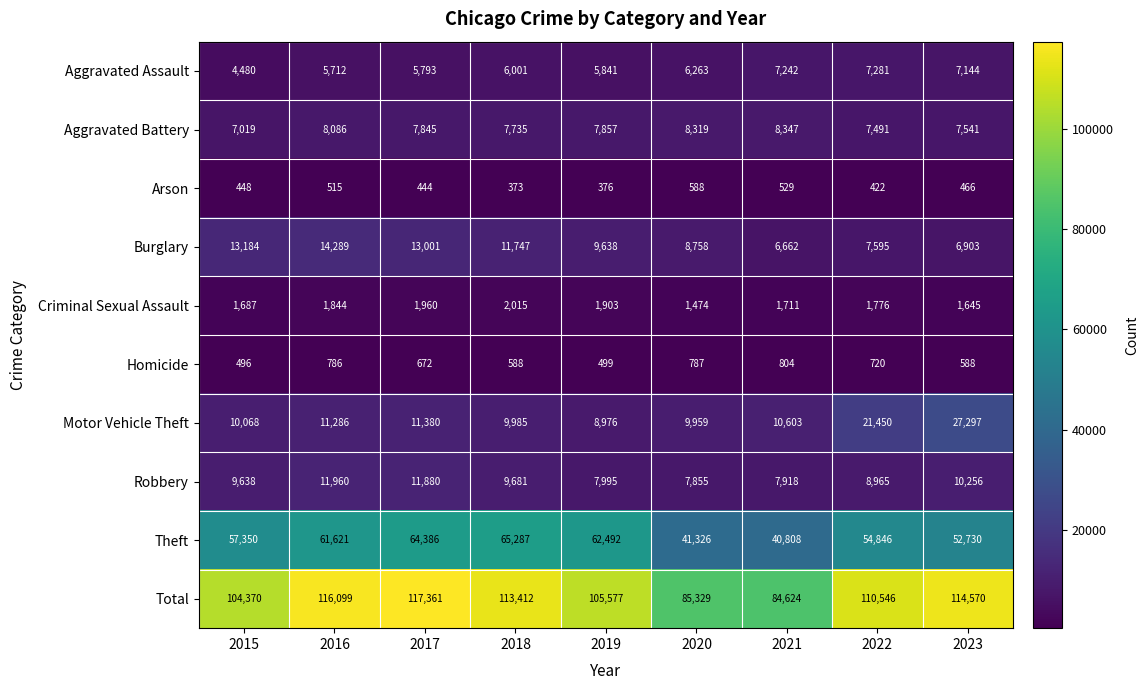

What is the sum of all Motor Vehicle Theft values?

121004